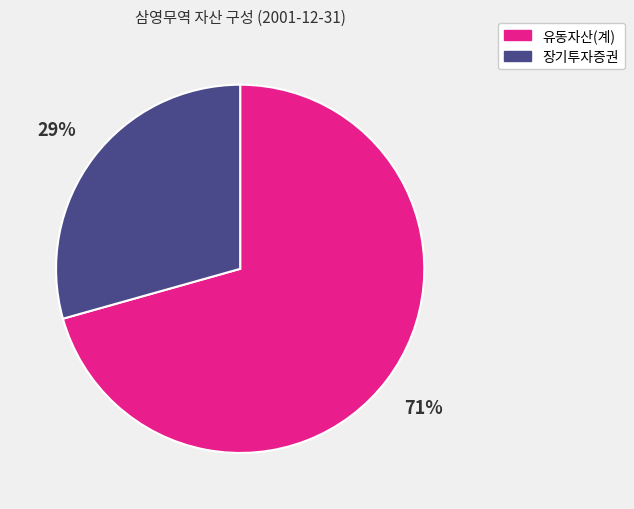

What is the smallest slice in the pie chart?

장기투자증권